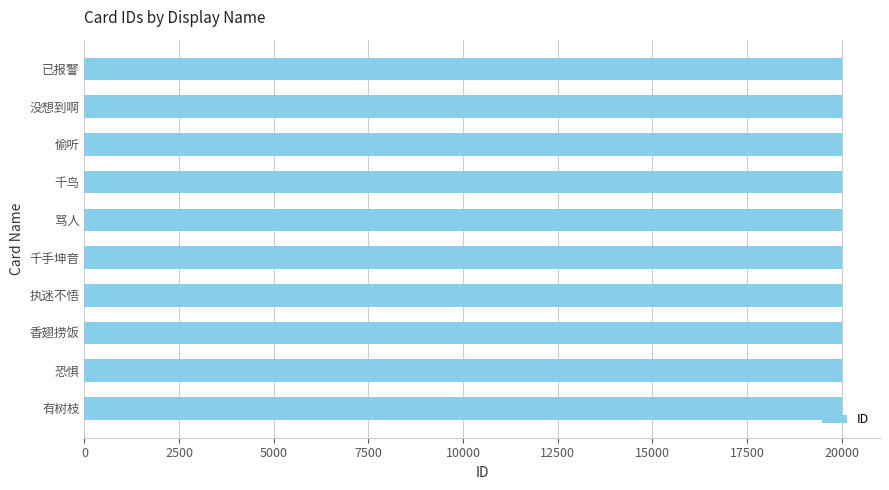

What is the ratio of the value at 千鸟 to the value at 骂人?

1.0